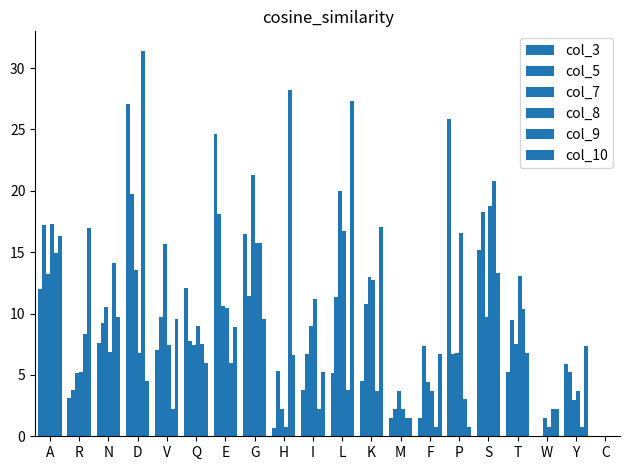

What is the difference between the maximum and minimum values in the col_3 series?

27.1